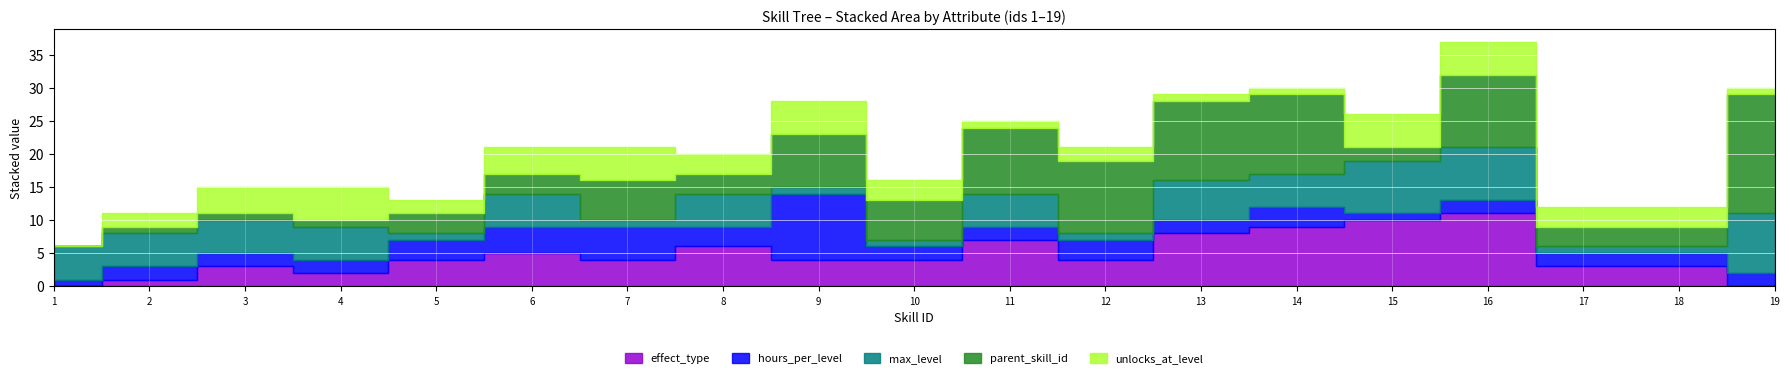

At which label does hours_per_level reach its peak?

9